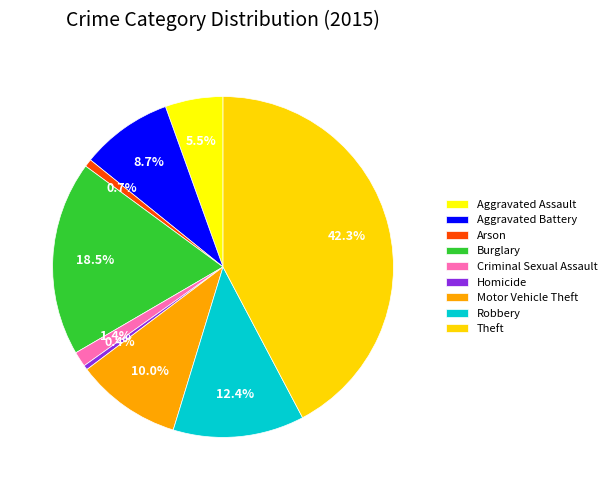

What is the largest slice in the pie chart?

Theft